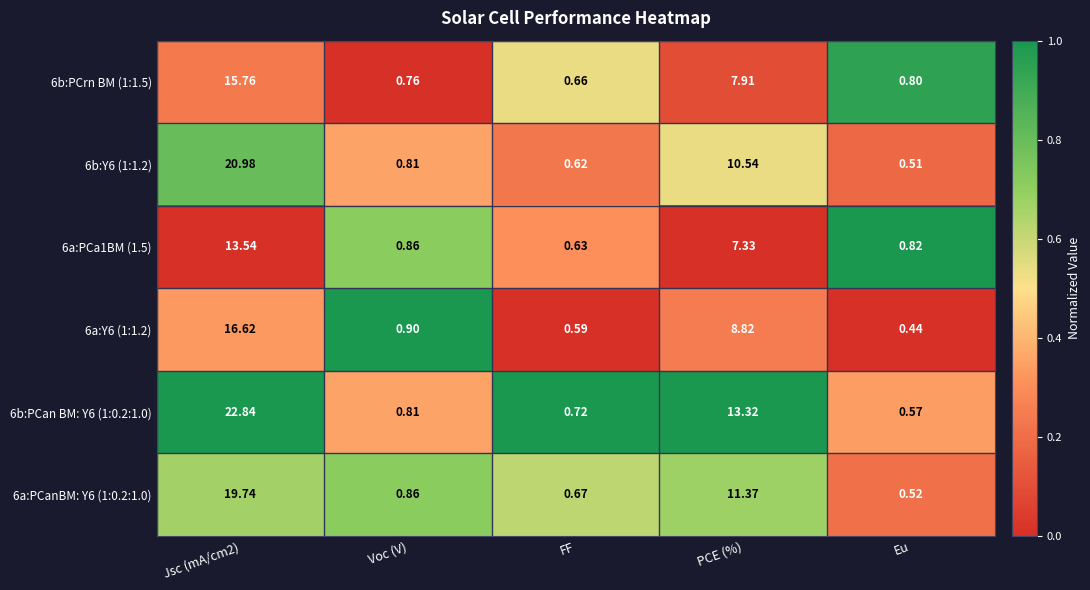

At which category does the chart reach its minimum across all series?

Eu